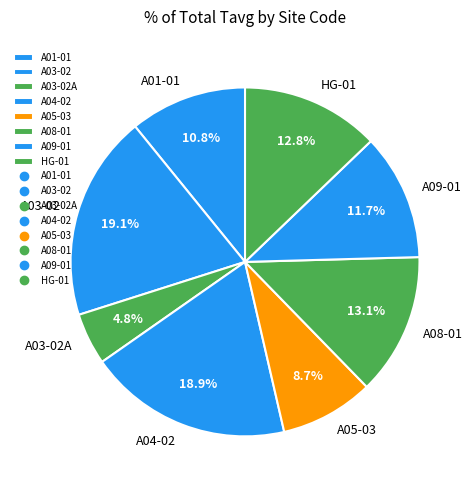

Is the sum of A05-03 and A03-02A greater than half?

No